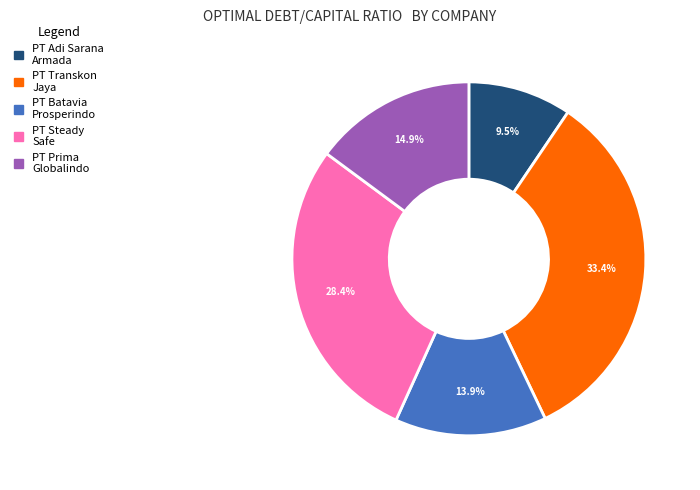

Does any single category account for the majority?

No